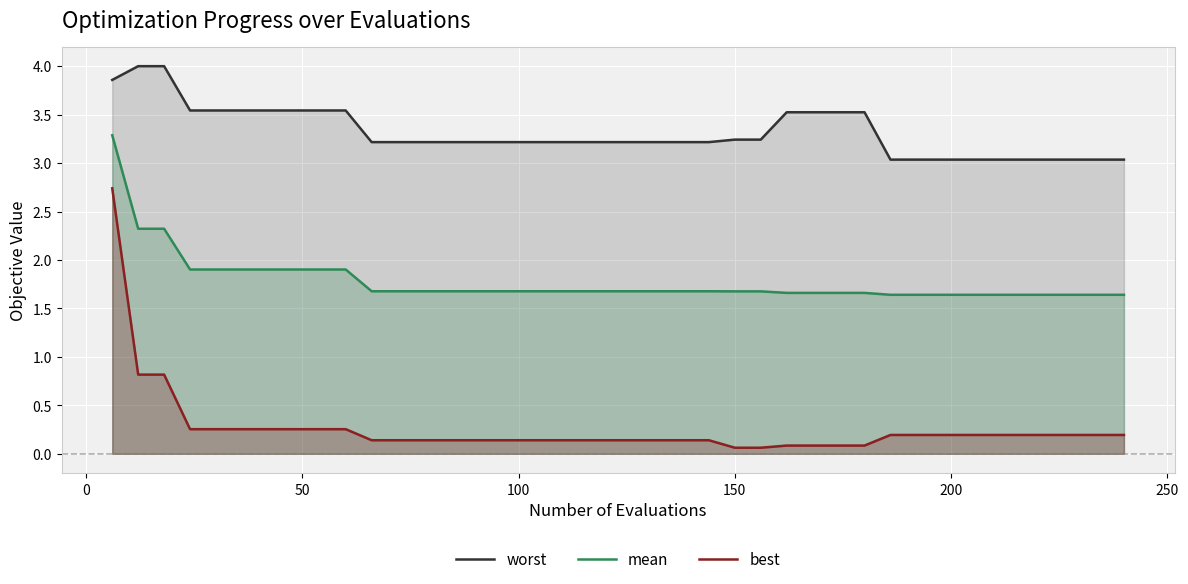

Reading left to right, extract all data points from this chart.

worst: 3.9	4.0	4.0	3.5	3.5	3.5	3.5	3.5	3.5	3.5	3.2	3.2	3.2	3.2	3.2	3.2	3.2	3.2	3.2	3.2	3.2	3.2	3.2	3.2	3.2	3.2	3.5	3.5	3.5	3.5	3.0	3.0	3.0	3.0	3.0	3.0	3.0	3.0	3.0	3.0
mean: 3.3	2.3	2.3	1.9	1.9	1.9	1.9	1.9	1.9	1.9	1.7	1.7	1.7	1.7	1.7	1.7	1.7	1.7	1.7	1.7	1.7	1.7	1.7	1.7	1.7	1.7	1.7	1.7	1.7	1.7	1.6	1.6	1.6	1.6	1.6	1.6	1.6	1.6	1.6	1.6
best: 2.7	0.8	0.8	0.3	0.3	0.3	0.3	0.3	0.3	0.3	0.1	0.1	0.1	0.1	0.1	0.1	0.1	0.1	0.1	0.1	0.1	0.1	0.1	0.1	0.1	0.1	0.1	0.1	0.1	0.1	0.2	0.2	0.2	0.2	0.2	0.2	0.2	0.2	0.2	0.2